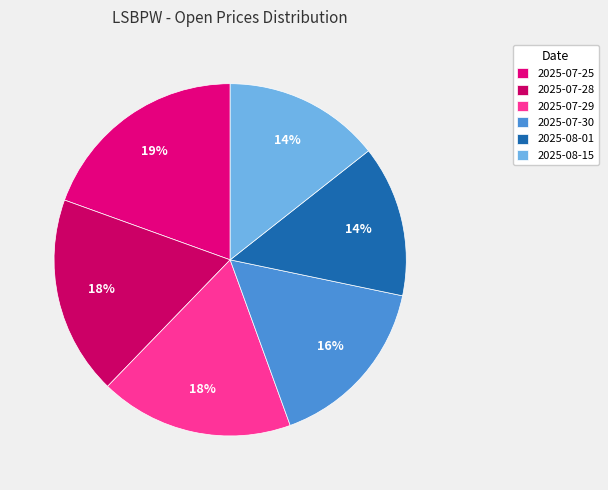

To the nearest percent, what is the average slice percentage?

17%